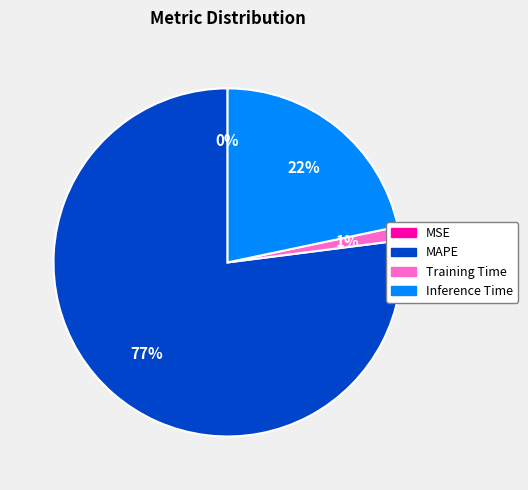

To the nearest percent, what is the difference between the largest and smallest slice percentages?

77%